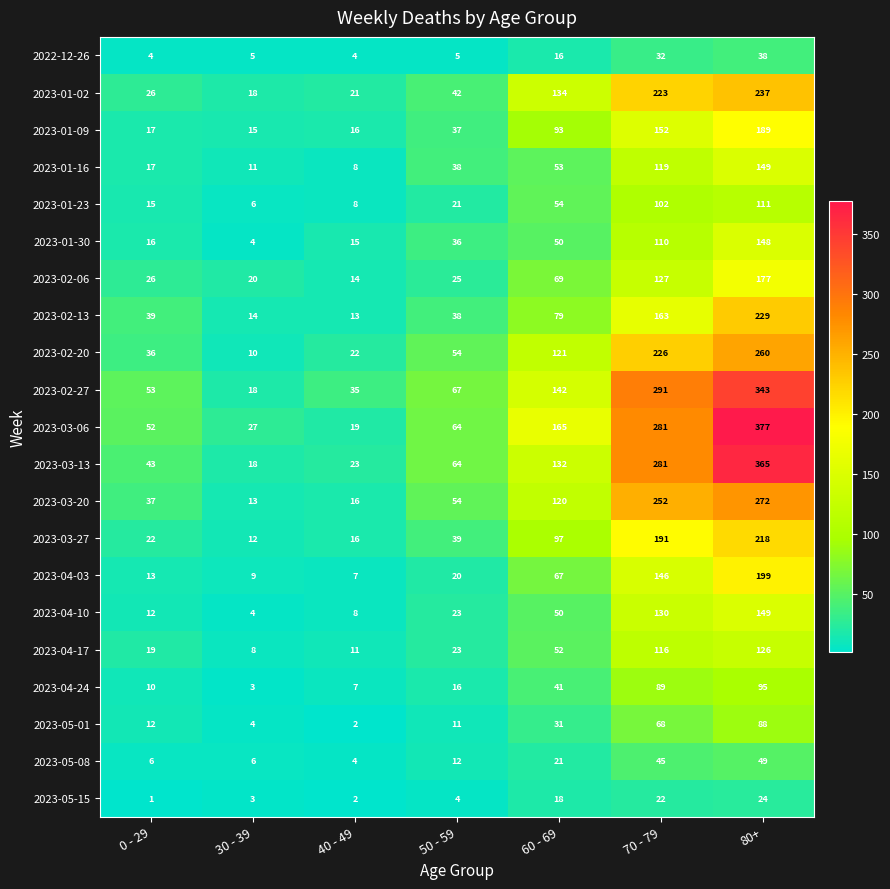

Where is 2023-01-30 nearest to the value 76?

60 - 69